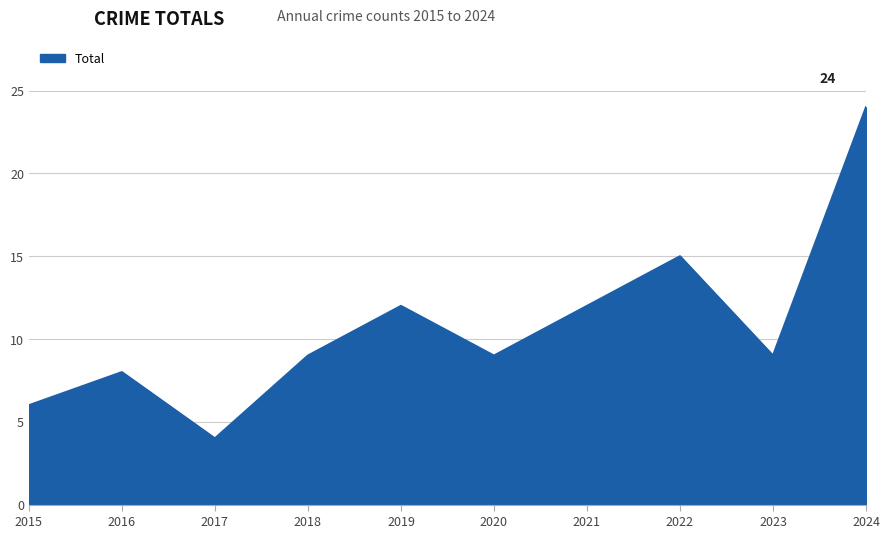

The value at 2020 is 9. True or false?

True